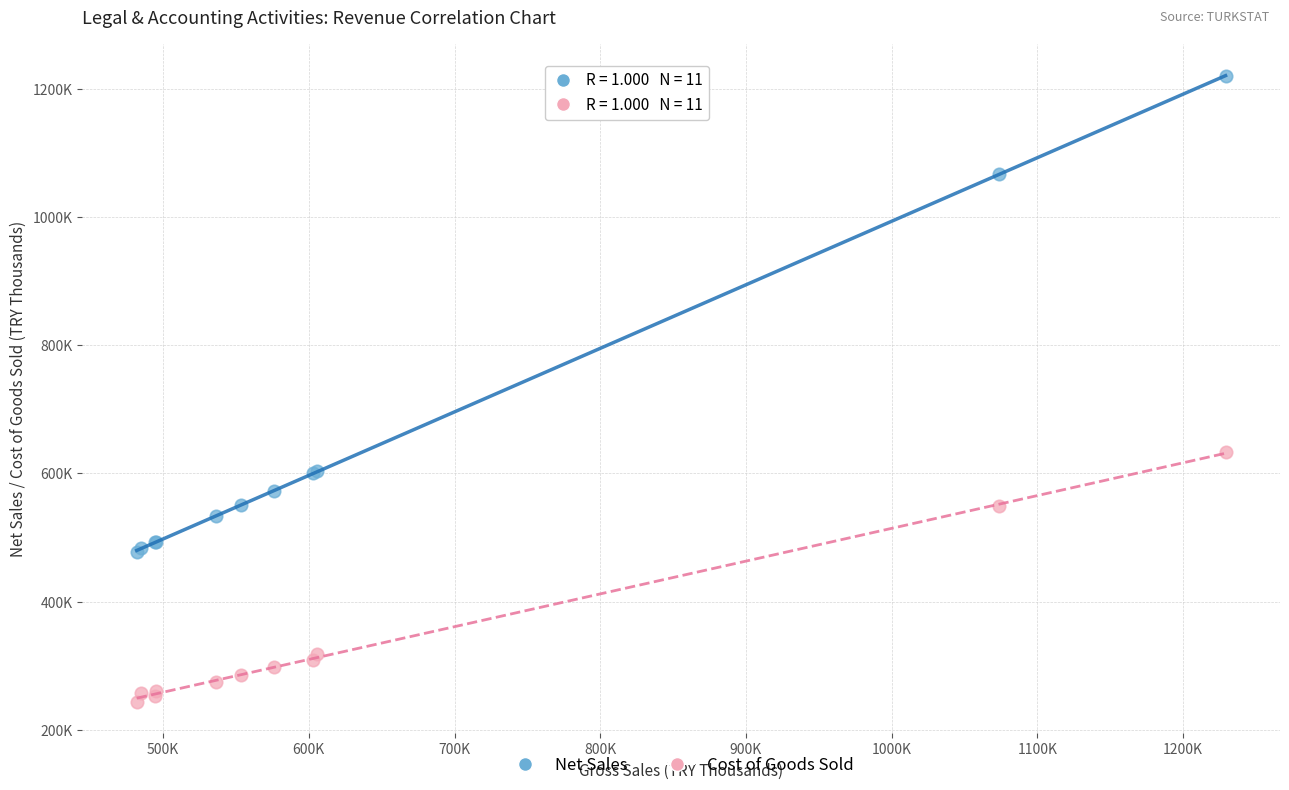

Which series has the largest Y range (max minus min)?

Net Sales